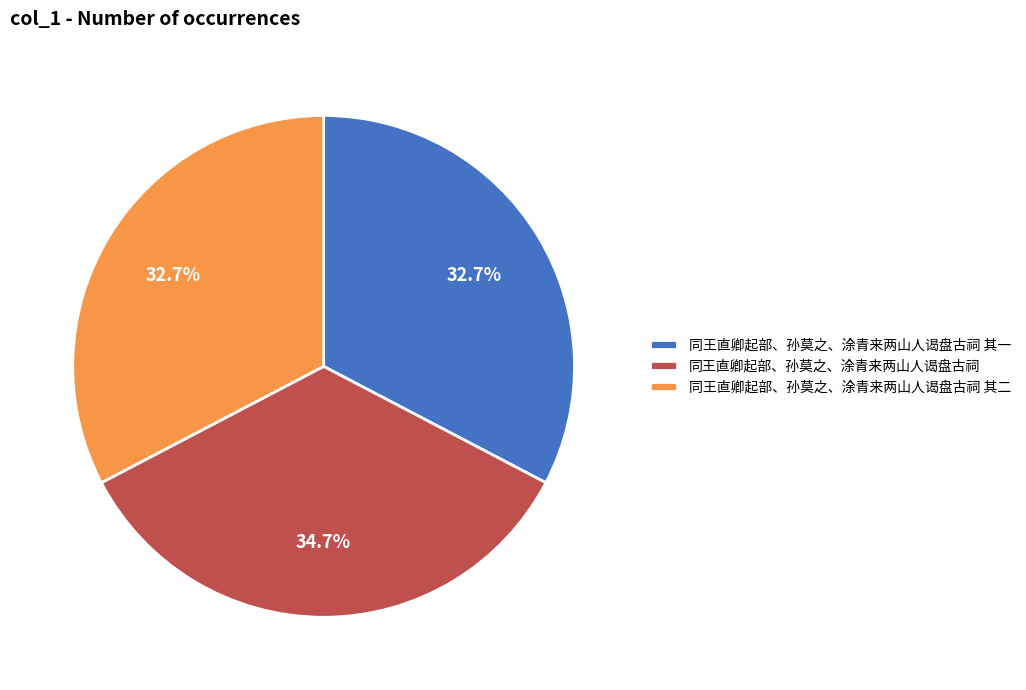

Combined, what portion of the pie is 同王直卿起部、孙莫之、涂青来两山人谒盘古祠 其一 and 同王直卿起部、孙莫之、涂青来两山人谒盘古祠 其二?

65.3%